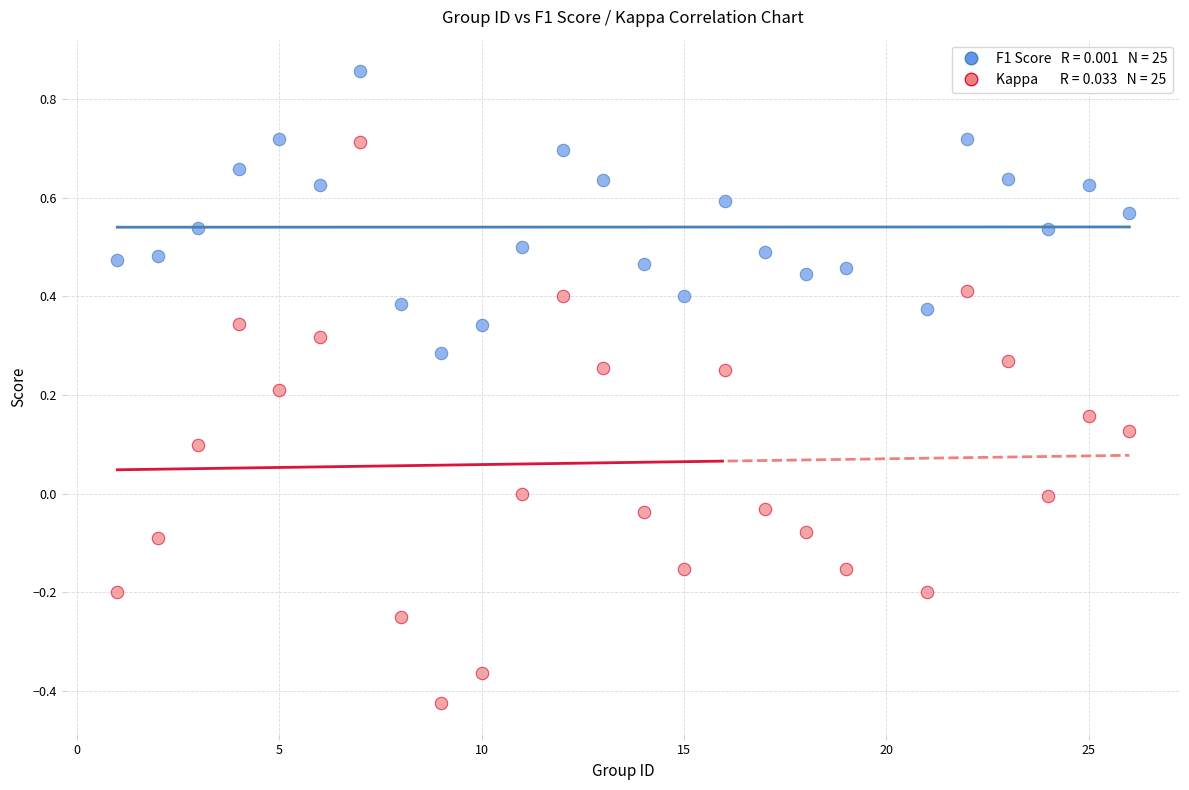

Across all data points, what is the range of Y values (max minus min)?

1.3